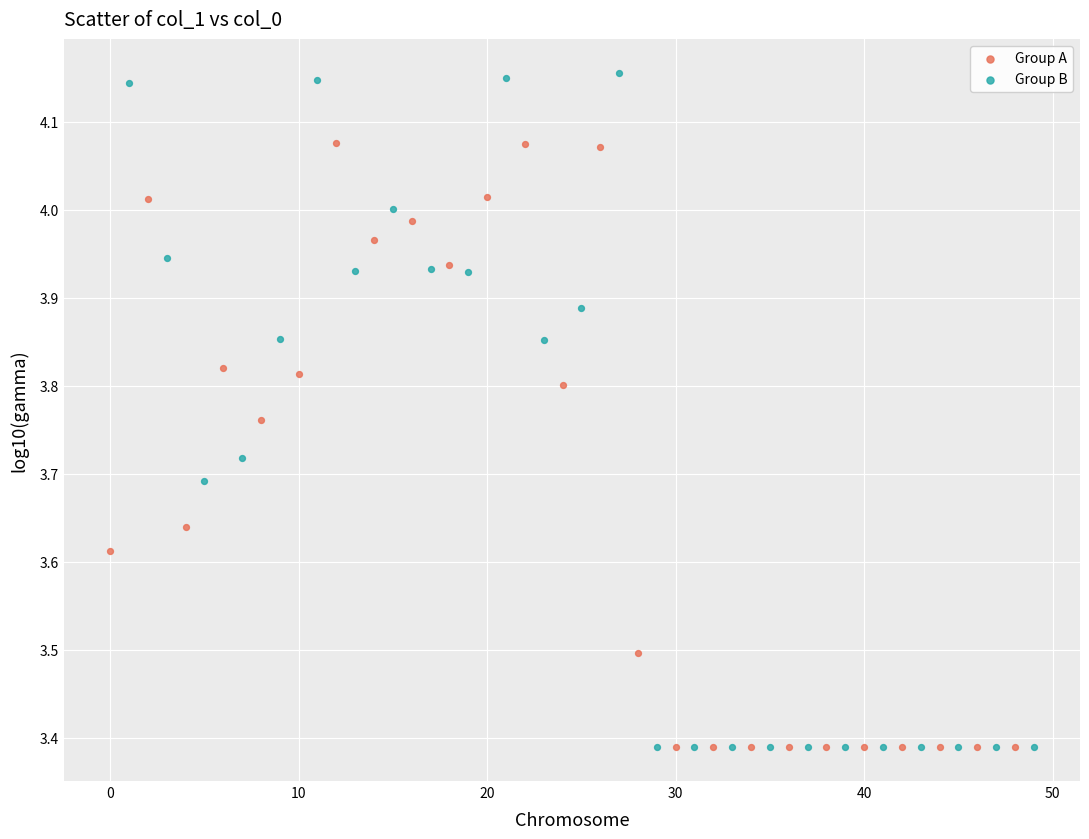

Which series contains the highest Y value?

Group B